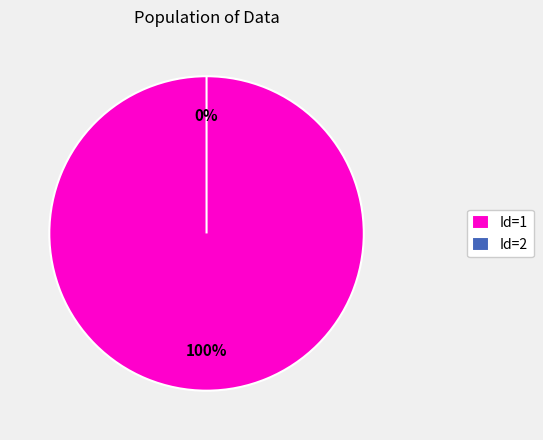

What is the smallest slice in the pie chart?

2